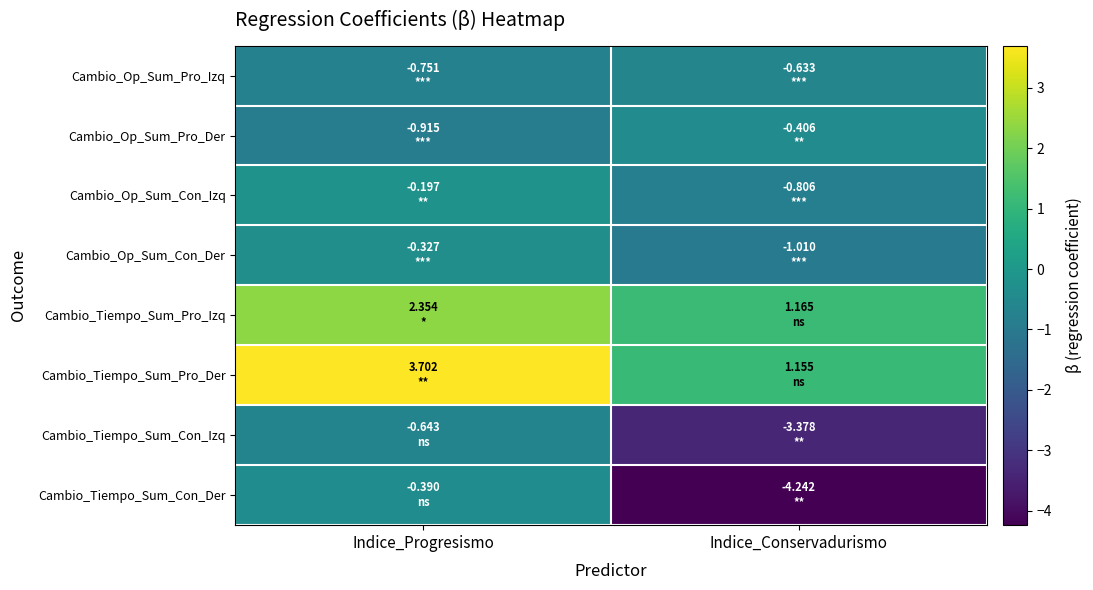

Count the number of data series in this chart.

8